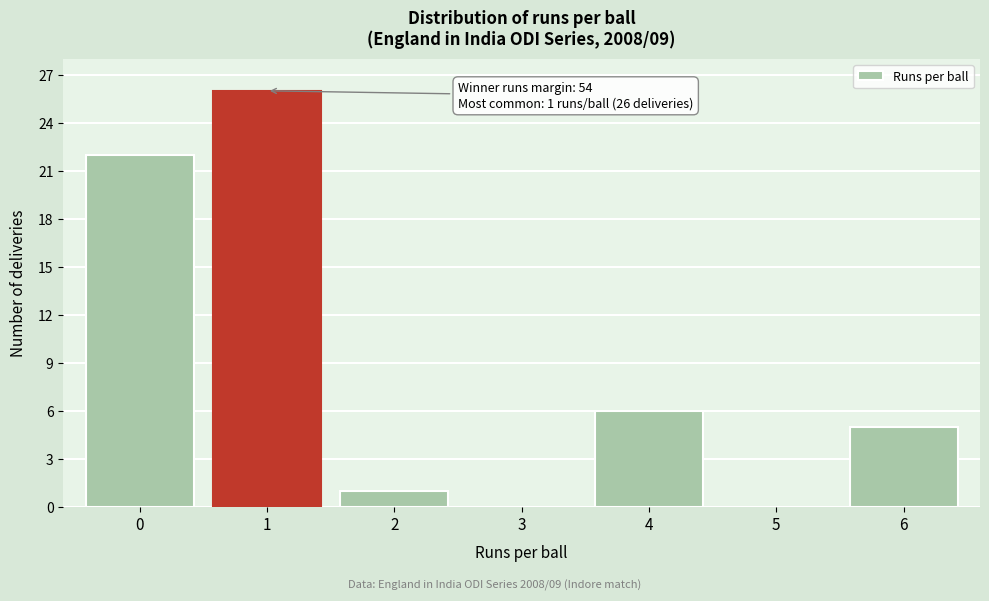

Which range on the x-axis has the tallest bar?

0.5 to 1.5